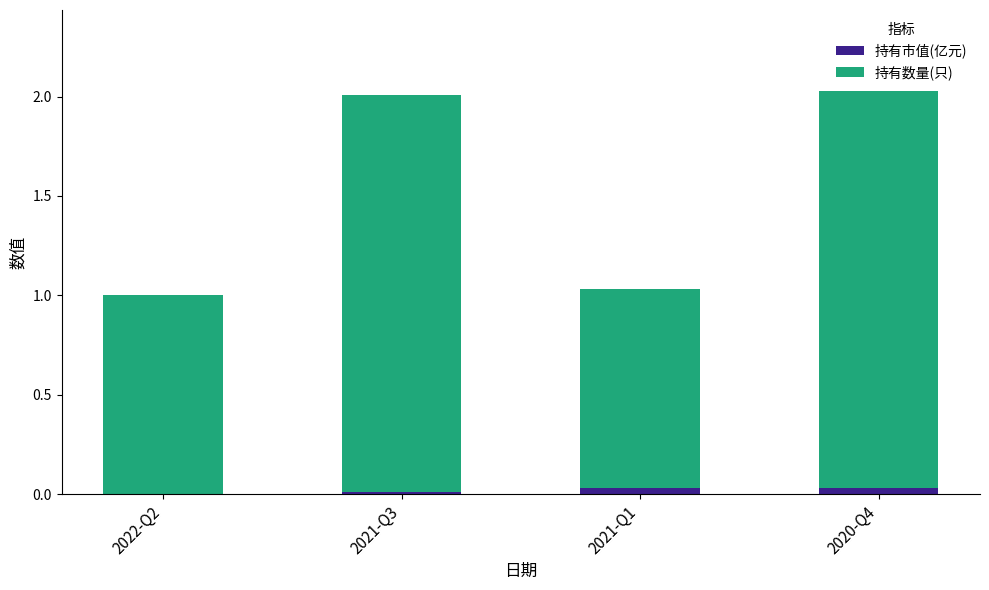

What are all the series names shown in the legend?

持有市值(亿元), 持有数量(只)